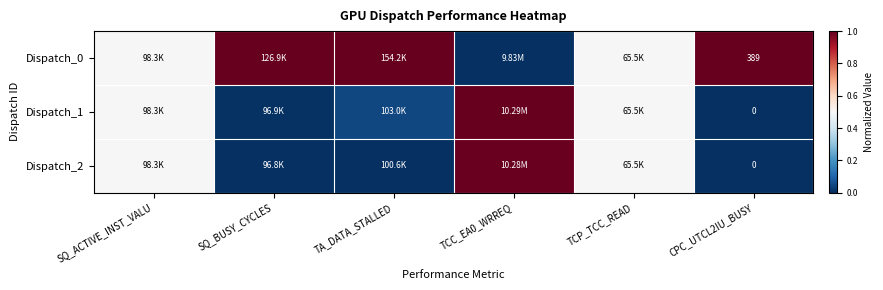

What is the sum of the Dispatch_1 values at SQ_BUSY_CYCLES and TCP_TCC_READ?

0.5